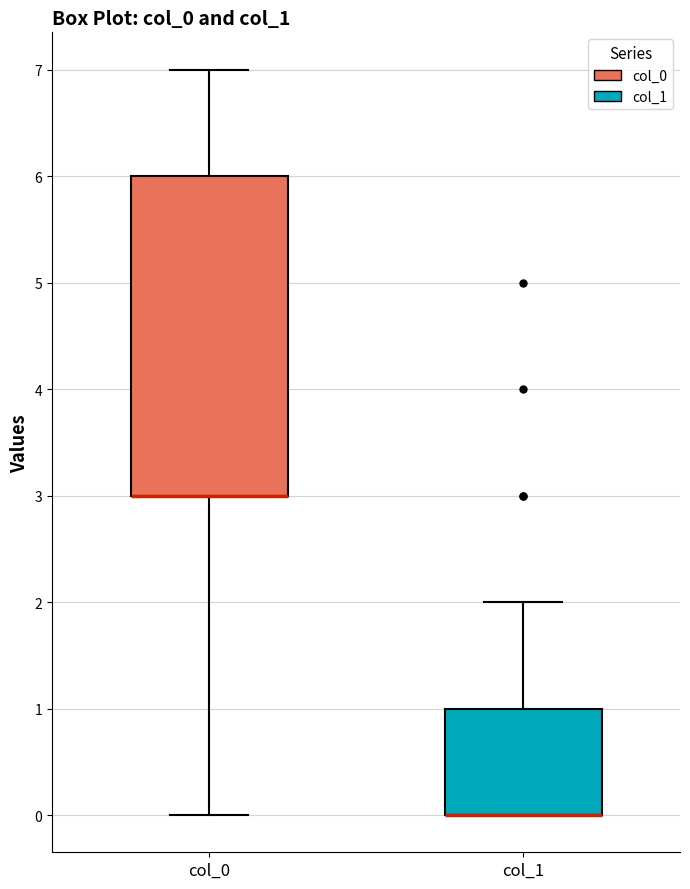

Reading left to right, read every box against the y-axis: the position of its median line, the range the box covers, and the ends of its whiskers. The values are not printed on the chart, so give them approximately, as read against the axis.

col_0: median 3 (drawn on the box's lower edge), box 3 to 6, whiskers 0 to 7
col_1: median 0 (drawn on the box's lower edge), box 0 to 1, whiskers 0 to 2